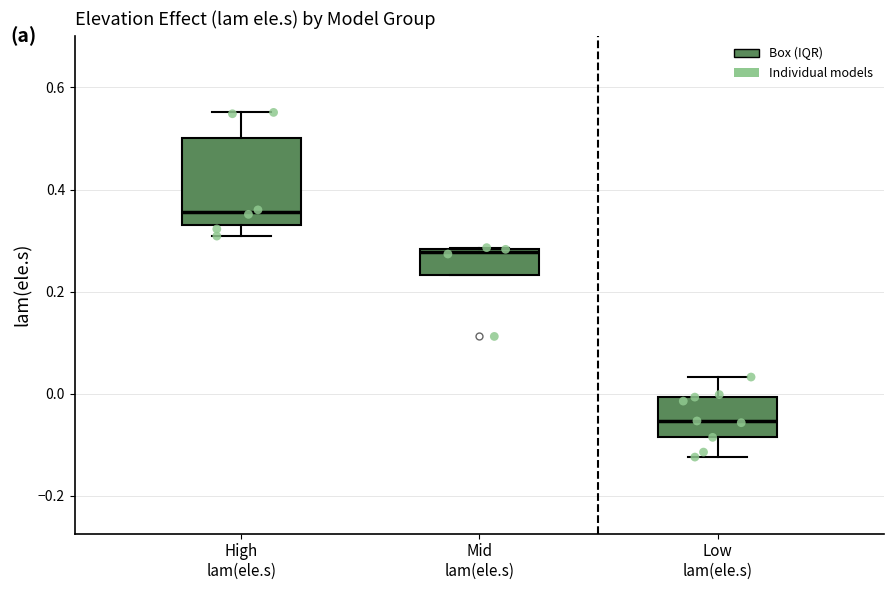

Where is the upper edge of the box for Mid lam(ele.s) on the y-axis? The values are not printed on the chart, so give them approximately, as read against the axis.

0.28